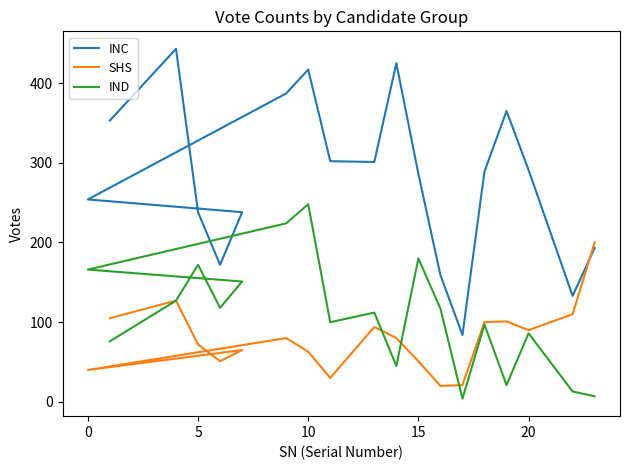

Which series changed the most between 10 and 15?

INC